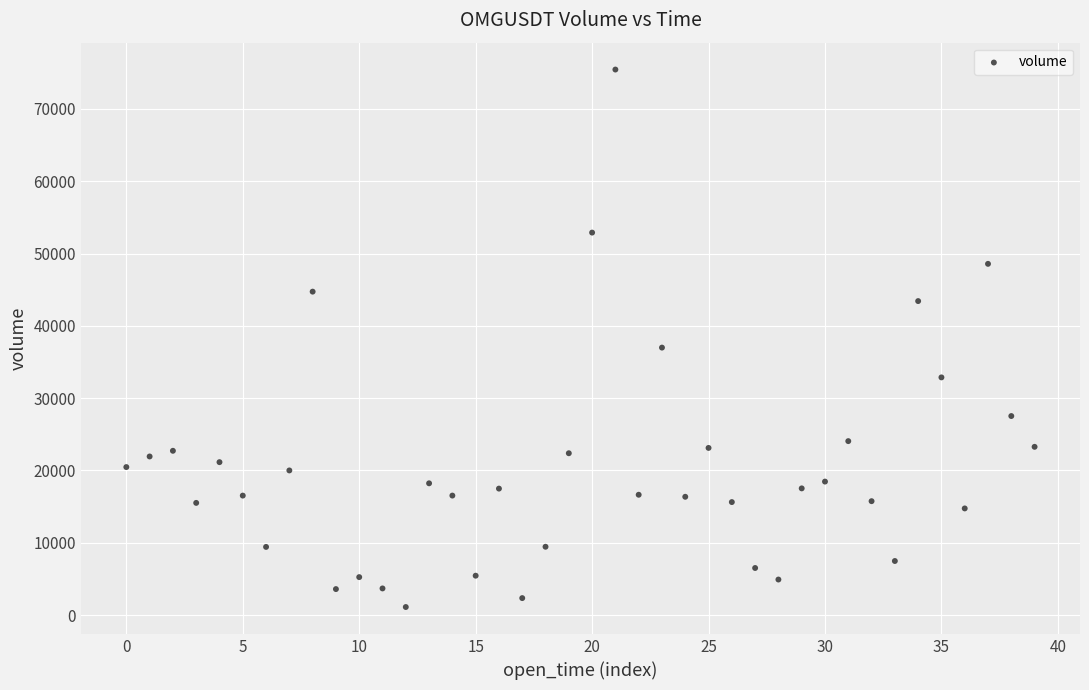

What Y value in the scatter plot is closest to 38276?

36988.2